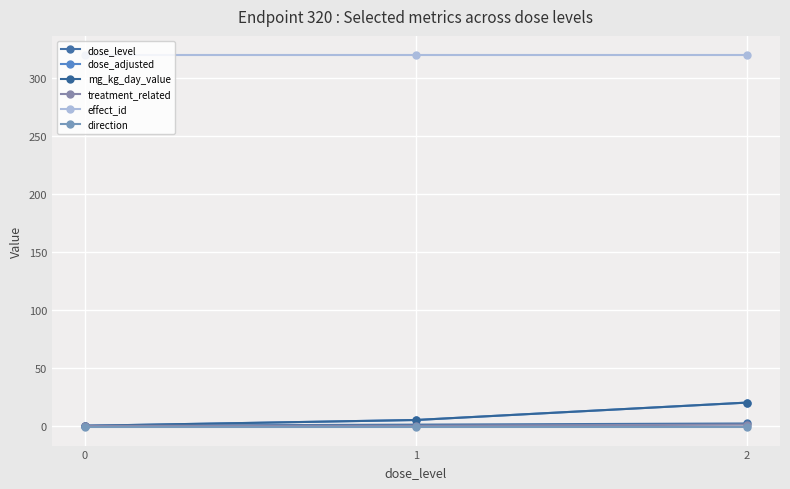

Does the chart display data point markers on the line(s)?

Yes